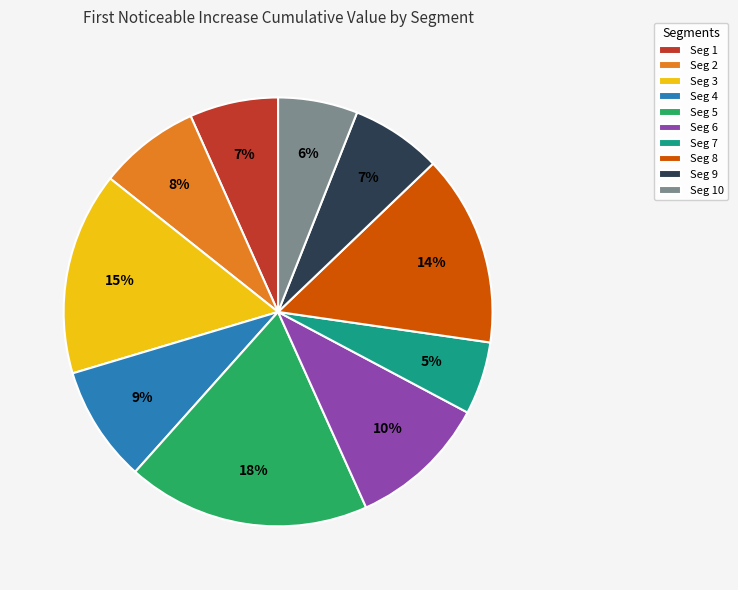

To the nearest percent, what is the difference between the largest and smallest slice percentages?

13%